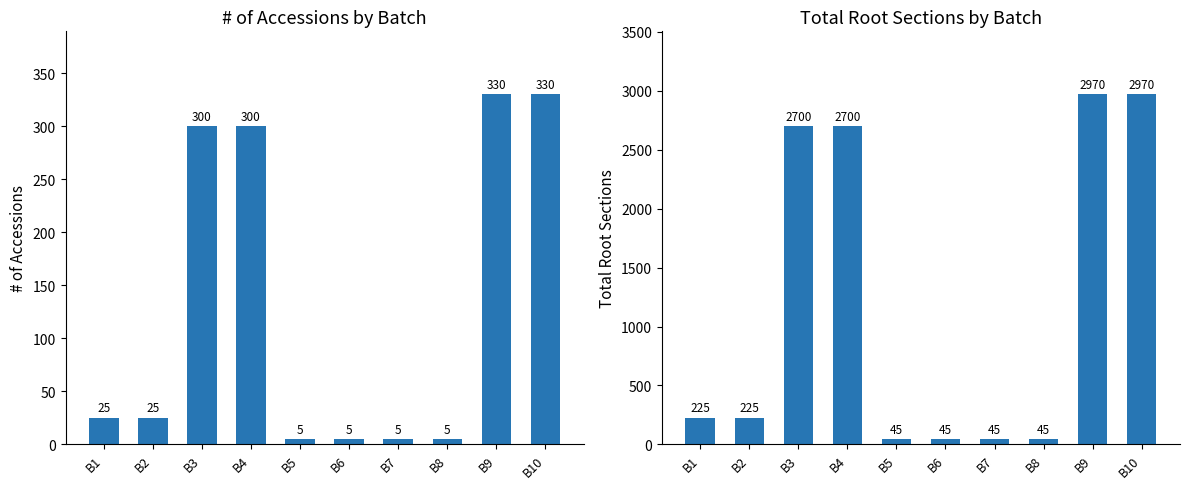

Reading left to right, what are all the values shown in this chart?

# of Accessions: B1=25	B2=25	B3=300	B4=300	B5=5	B6=5	B7=5	B8=5	B9=330	B10=330
Total root sections: B1=225	B2=225	B3=2700	B4=2700	B5=45	B6=45	B7=45	B8=45	B9=2970	B10=2970